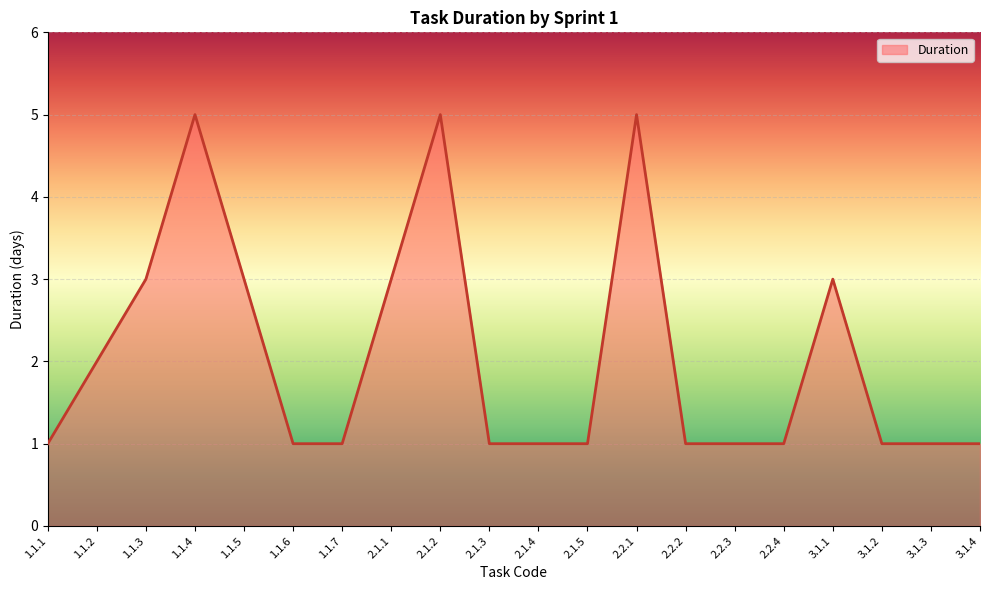

True or false: the data shows 5 at 1.1.4.

True